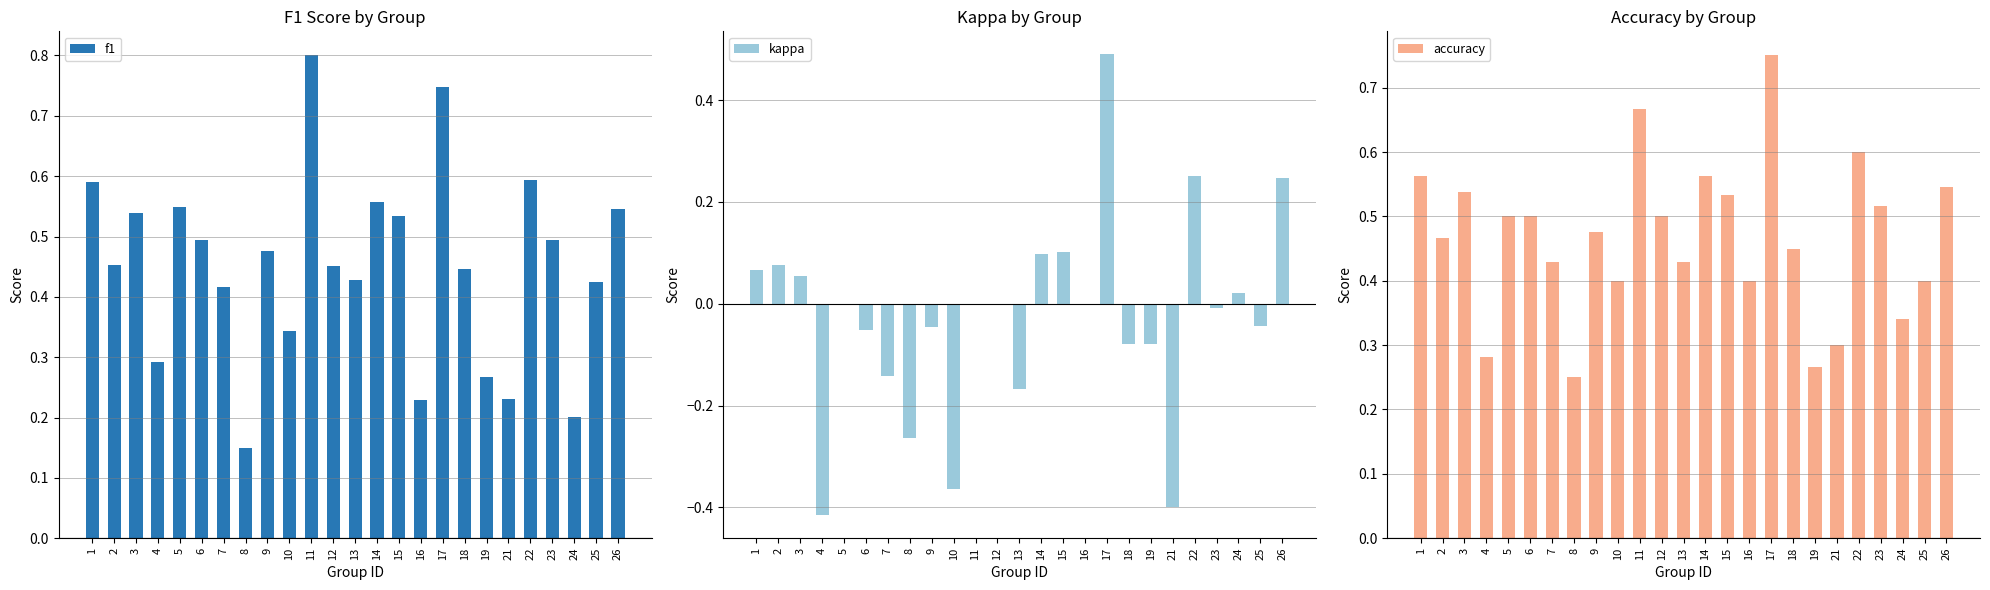

How many bars are there in each group?

3